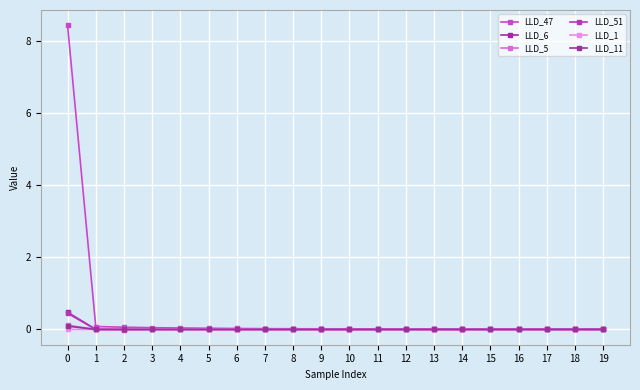

Rank the series at 2 from lowest to highest value.

LLD_51, LLD_11, LLD_6, LLD_5, LLD_1, LLD_47